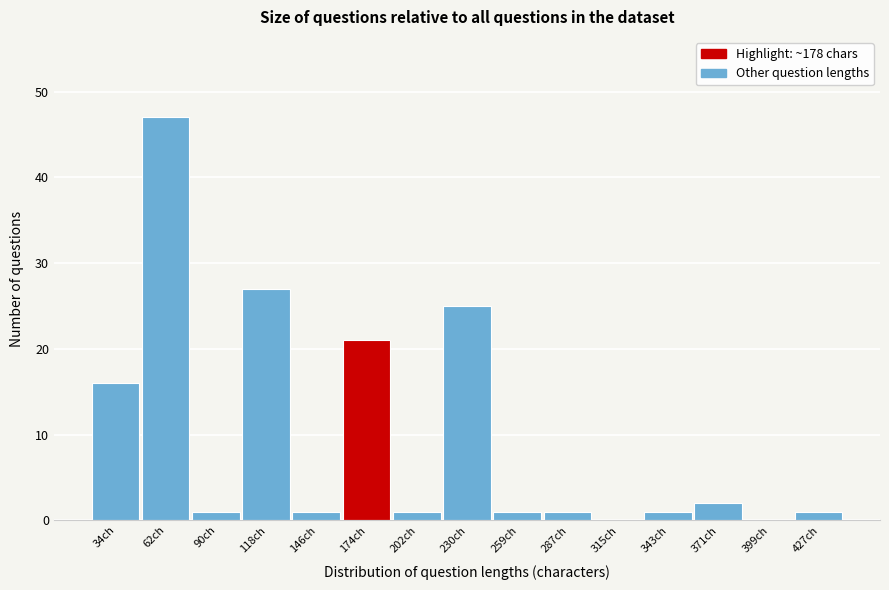

Reading right to left, extract all data points from this chart.

427ch=1	399ch=0	371ch=2	343ch=1	315ch=0	287ch=1	259ch=1	230ch=25	202ch=1	174ch=21	146ch=1	118ch=27	90ch=1	62ch=47	34ch=16